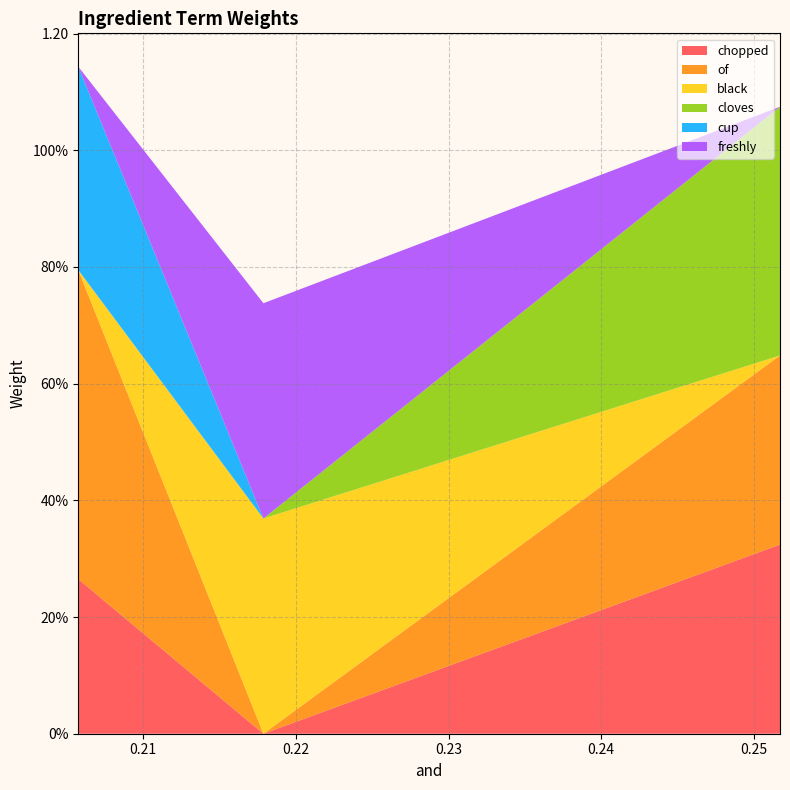

Reading left to right, list all the values displayed in this chart.

chopped: 0.3	0.0	0.3
of: 0.5	0.0	0.3
black: 0.0	0.4	0.0
cloves: 0.0	0.0	0.4
cup: 0.3	0.0	0.0
freshly: 0.0	0.4	0.0